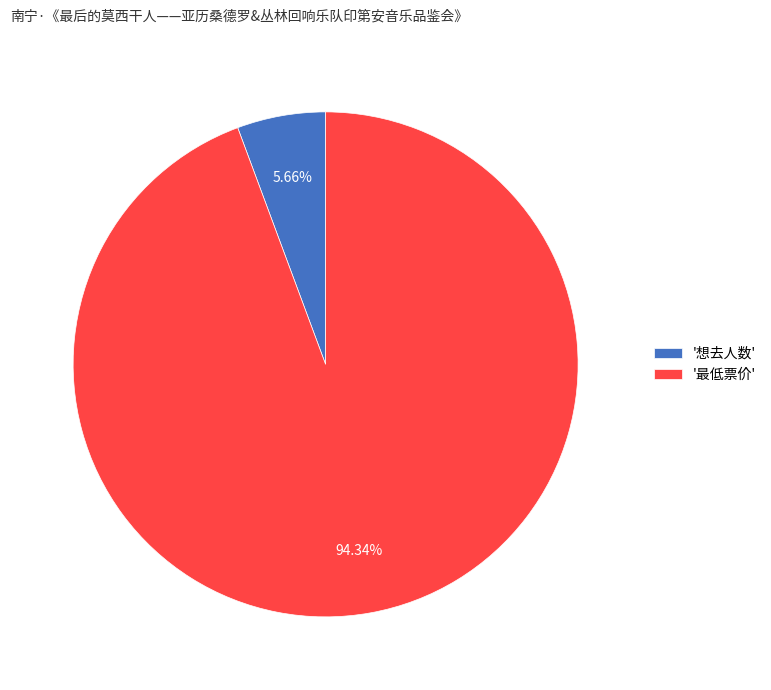

To the nearest percent, what is the difference between the largest and smallest slice percentages?

89%